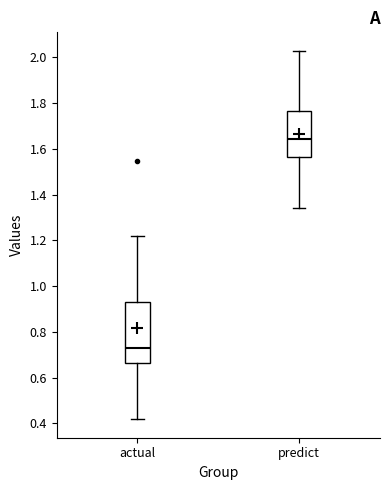

Which box's median line is the lowest?

actual